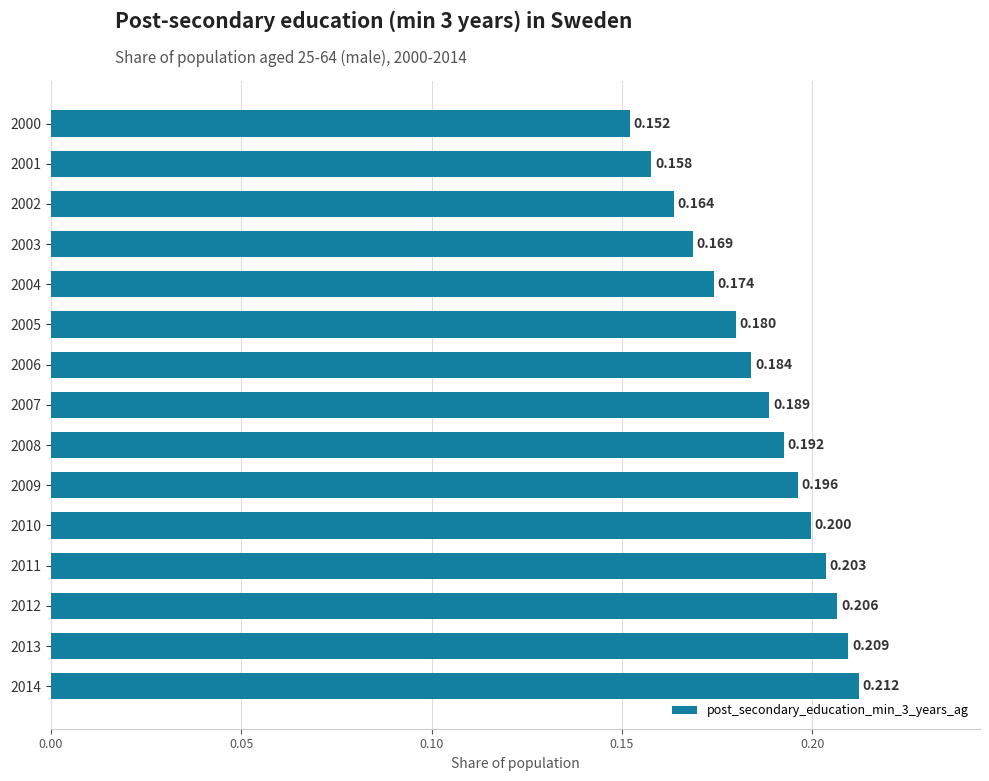

Rank the categories by value from lowest to highest.

2000, 2001, 2002, 2003, 2004, 2005, 2006, 2007, 2008, 2009, 2010, 2011, 2012, 2013, 2014